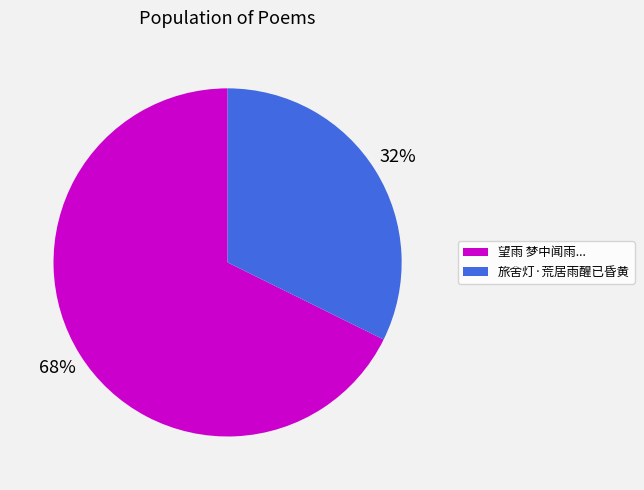

Is there a majority slice in this chart?

Yes